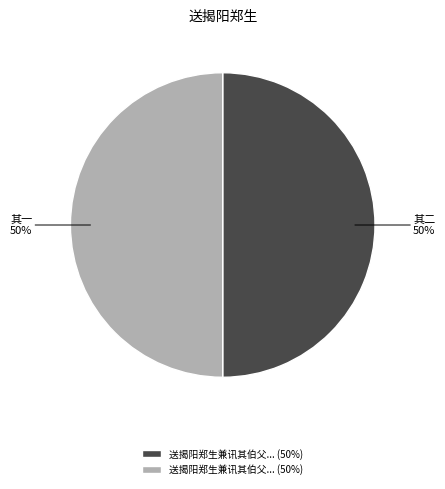

To the nearest percent, what is the average slice percentage?

50%